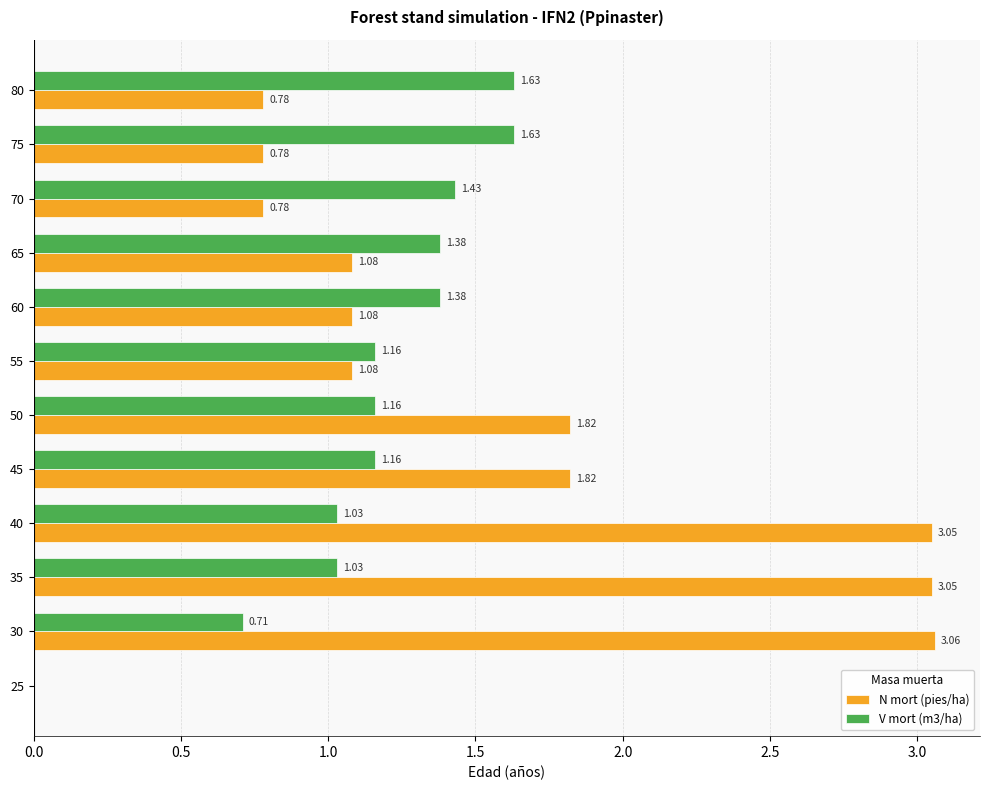

Is the value of N mort (pies/ha) at 25 greater than the value of V mort (m3/ha) at 35?

No